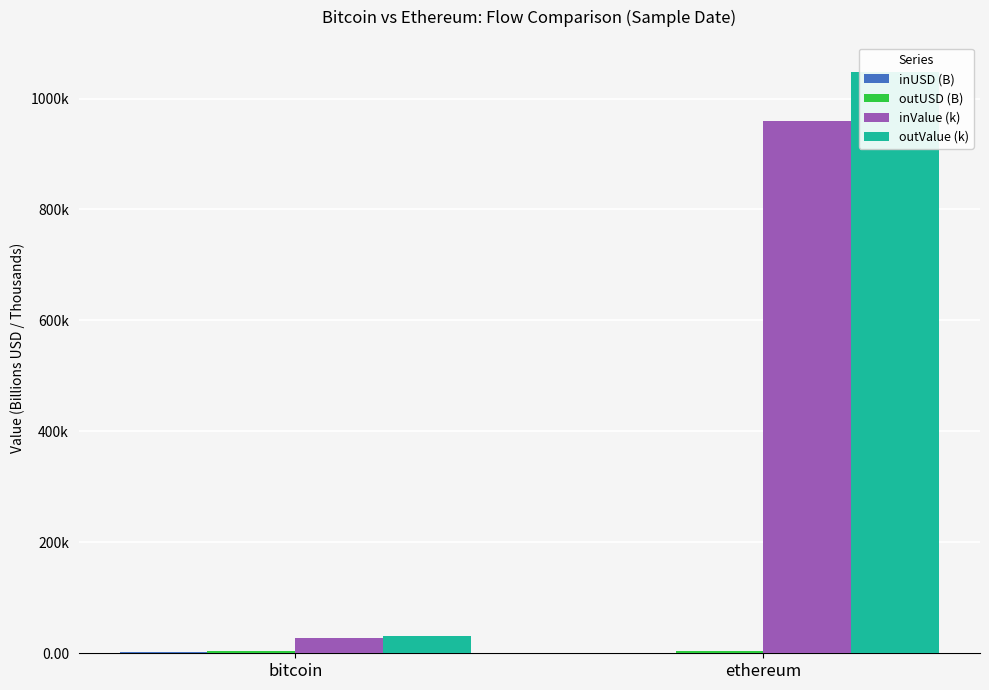

Does the chart contain stacked bars?

No